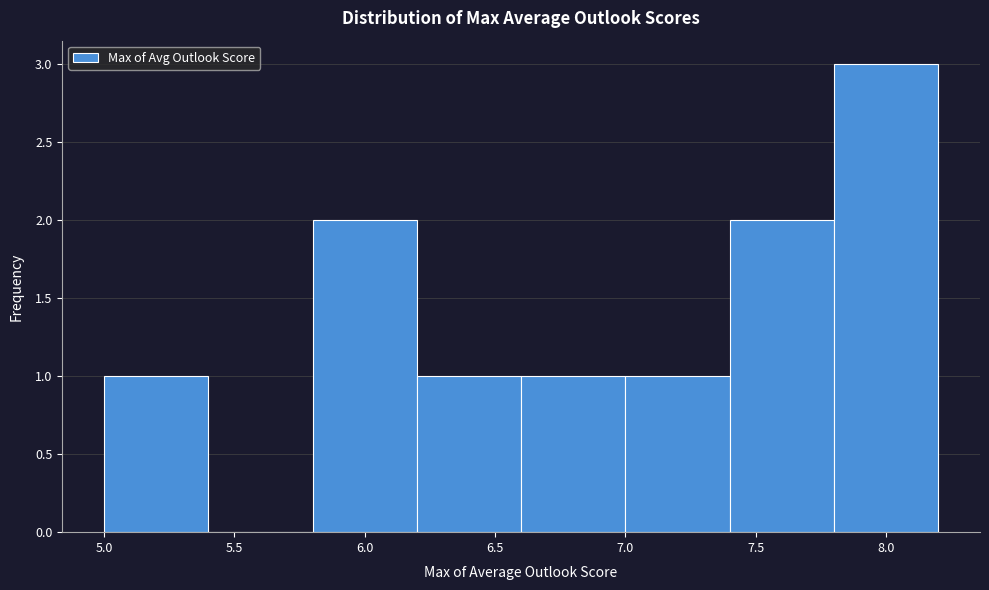

Reading left to right, transcribe this chart: for each bar, give the range it covers on the x-axis and its height. The values are not printed on the chart, so give them approximately, as read against the axis.

5.0 to 5.4: 1
5.4 to 5.8: 0
5.8 to 6.2: 2
6.2 to 6.6: 1
6.6 to 7.0: 1
7.0 to 7.4: 1
7.4 to 7.8: 2
7.8 to 8.2: 3